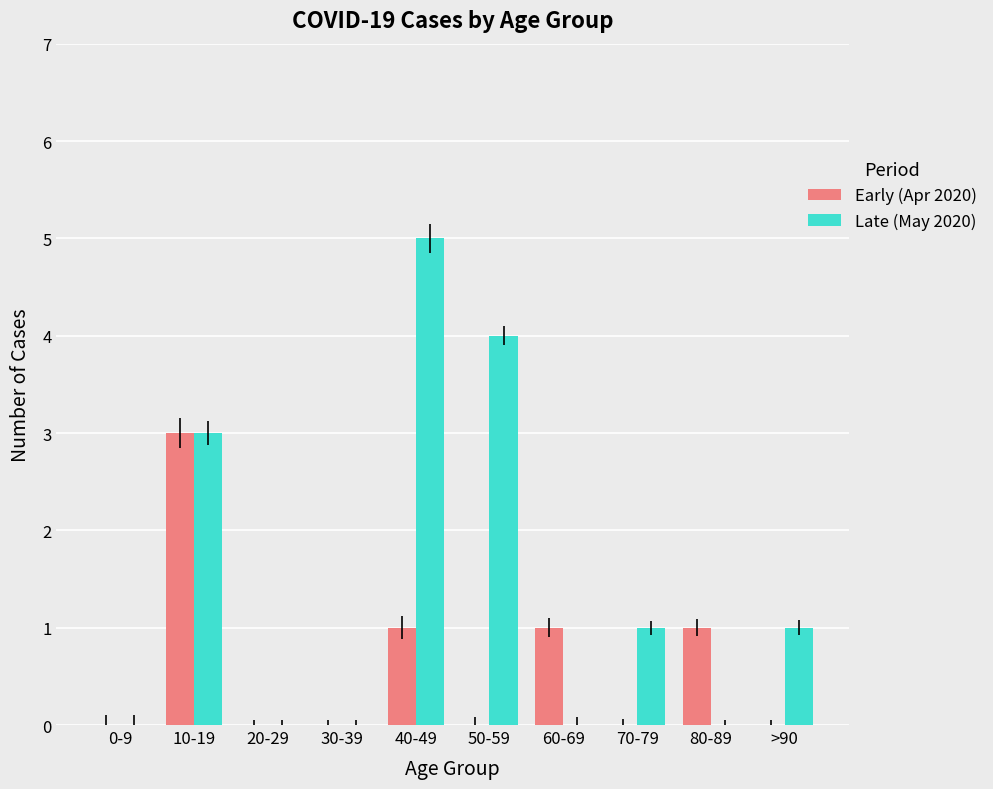

Reading left to right, extract all data points from this chart.

Early (Apr 2020): 0-9=0	10-19=3	20-29=0	30-39=0	40-49=1	50-59=0	60-69=1	70-79=0	80-89=1	>90=0
Late (May 2020): 0-9=0	10-19=3	20-29=0	30-39=0	40-49=5	50-59=4	60-69=0	70-79=1	80-89=0	>90=1